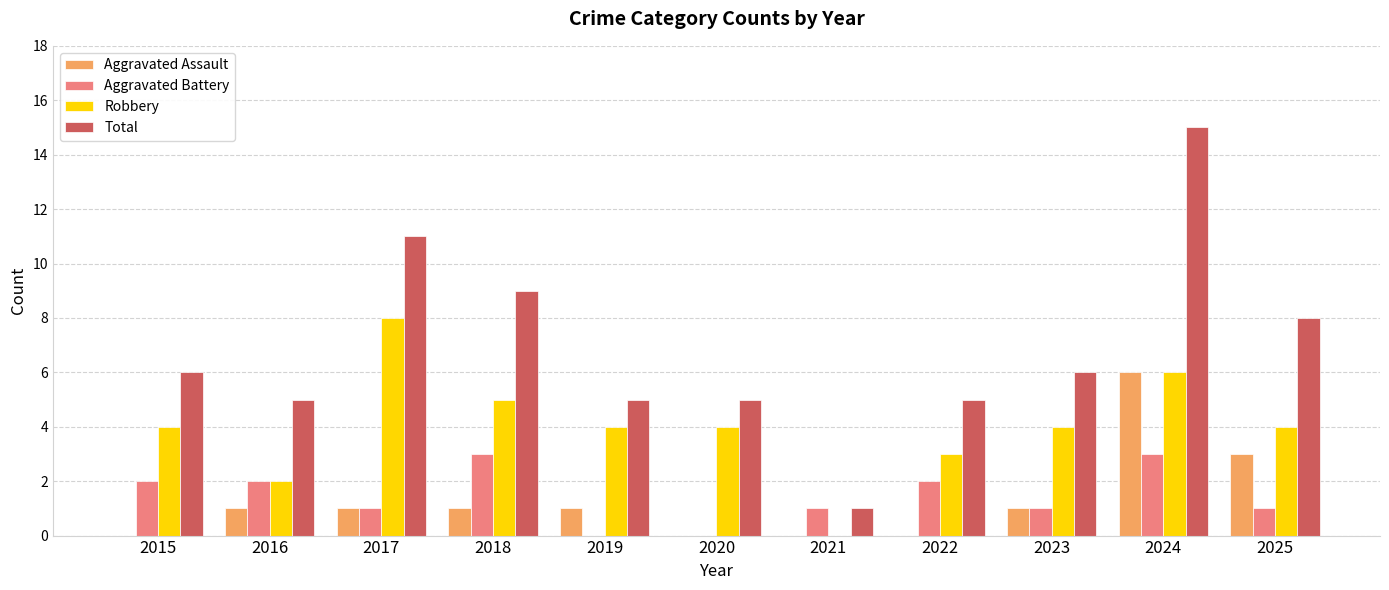

How many series are shown in this chart?

4